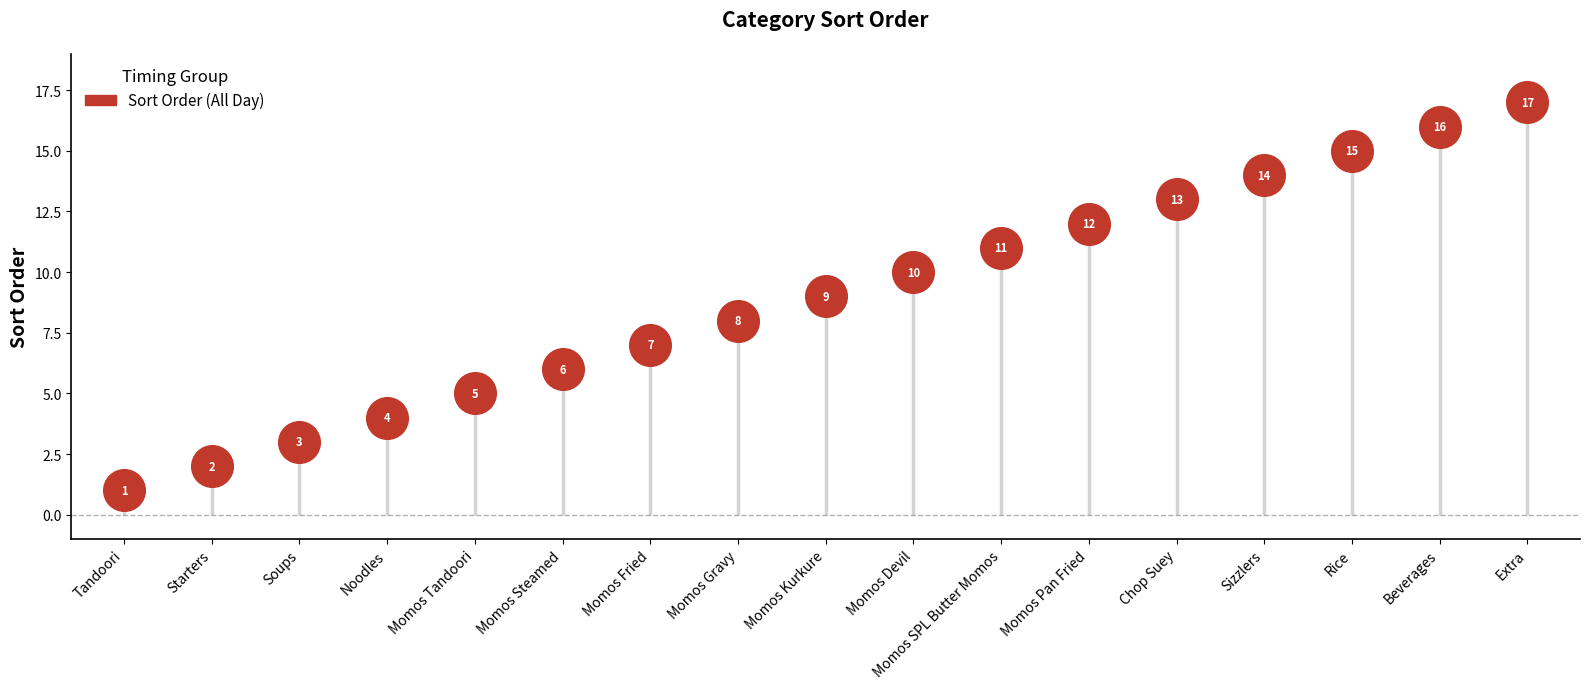

Which has a higher value, Momos Pan Fried or Momos Gravy?

Momos Pan Fried